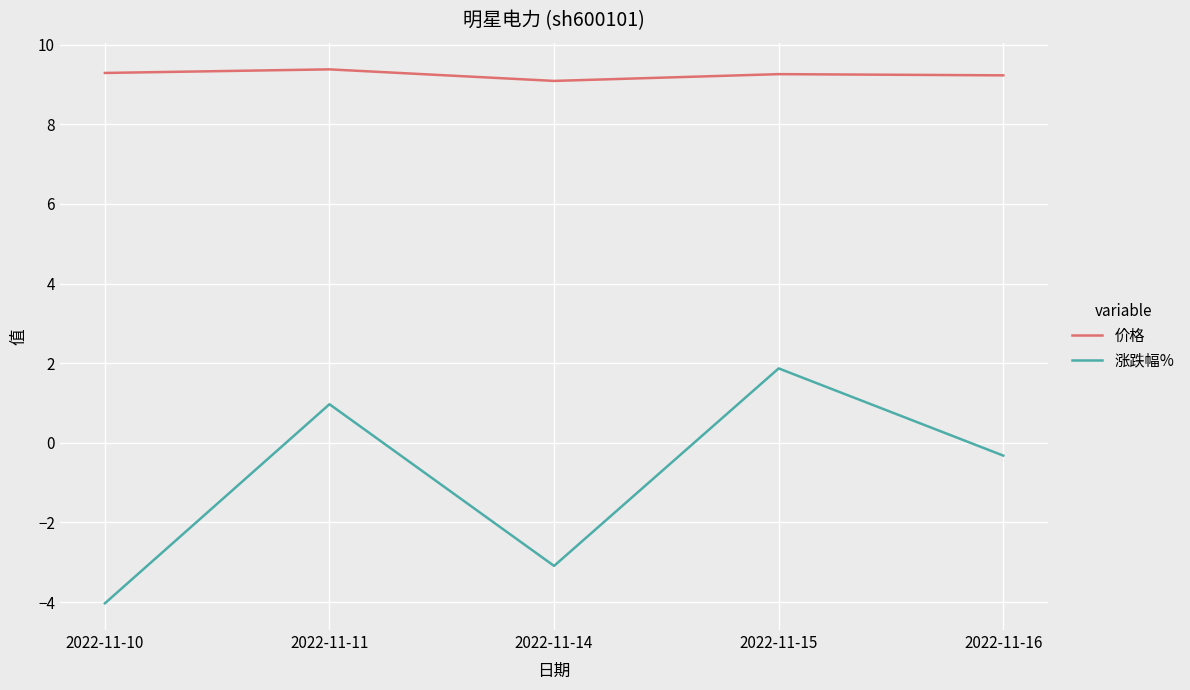

Rank the series at 2022-11-14 from highest to lowest value.

价格, 涨跌幅%